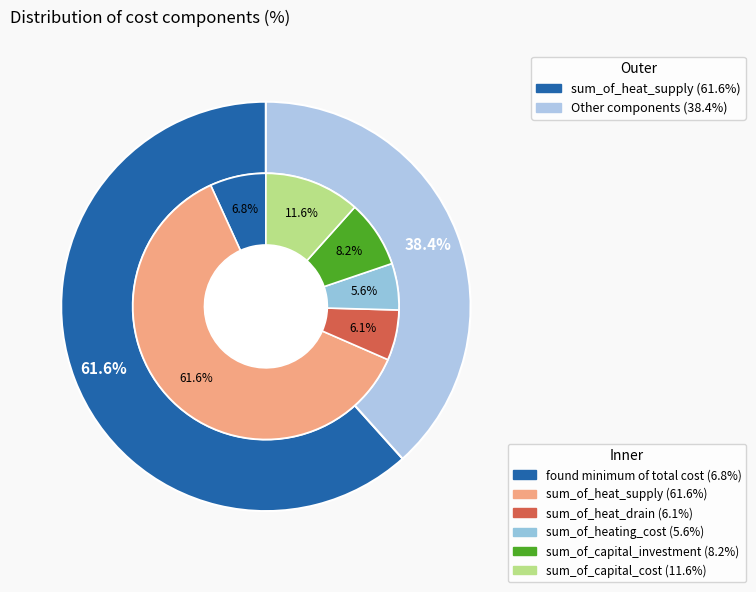

True or false: sum_of_capital_investment accounts for 3% of the total.

False